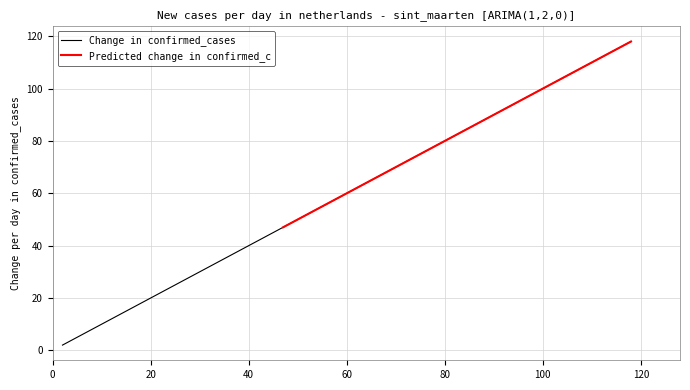

True or false: Predicted change in confirmed_c has more than 0 interior local peaks.

False